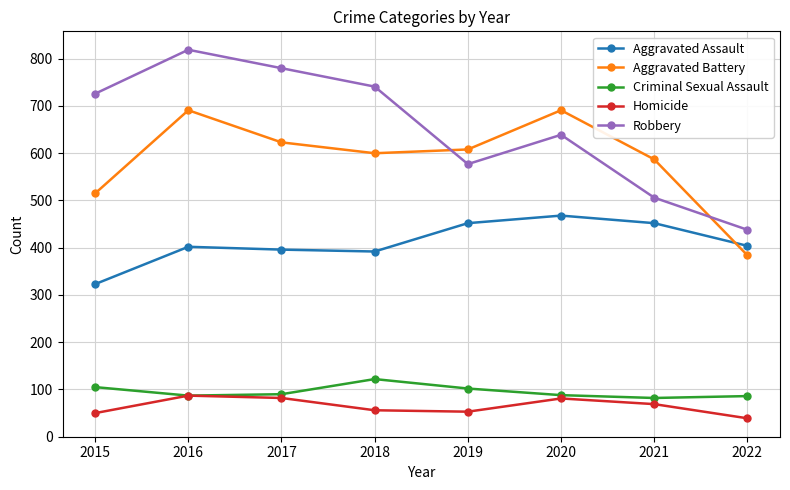

How many values in the Criminal Sexual Assault series are below 90?

4